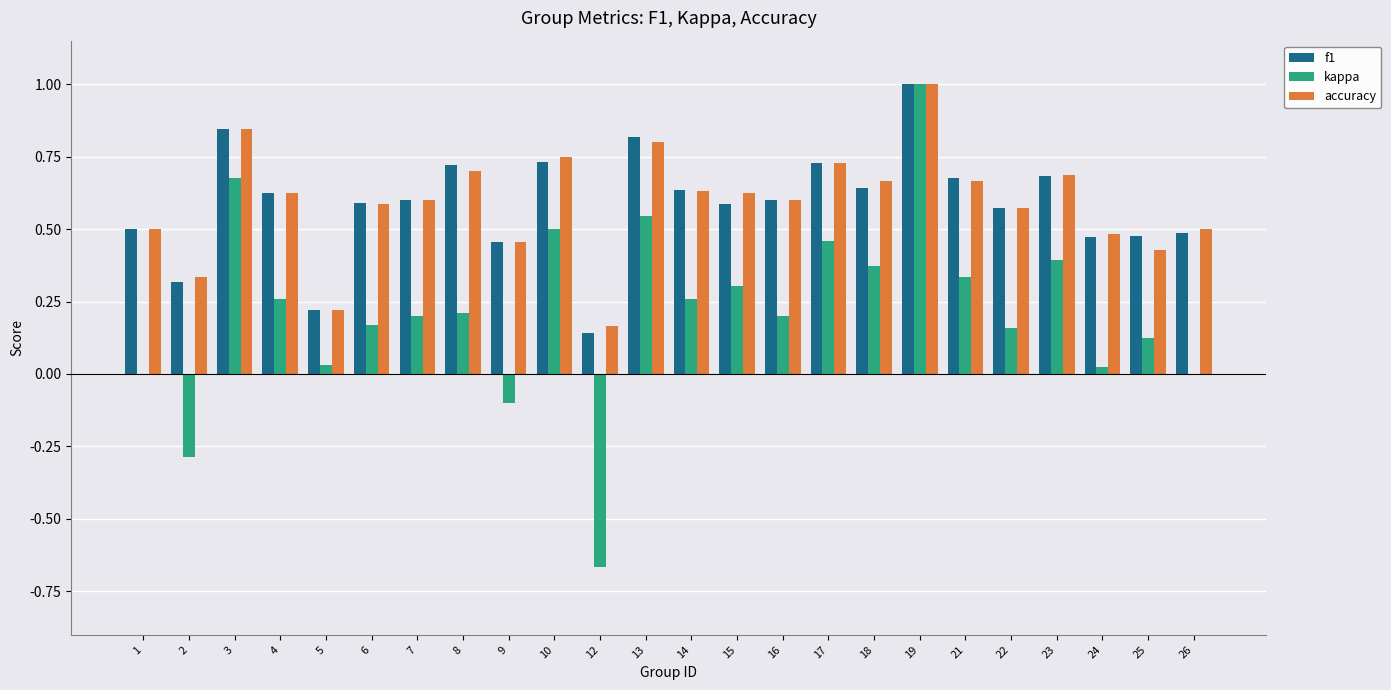

What is the sum of all accuracy values?

14.2